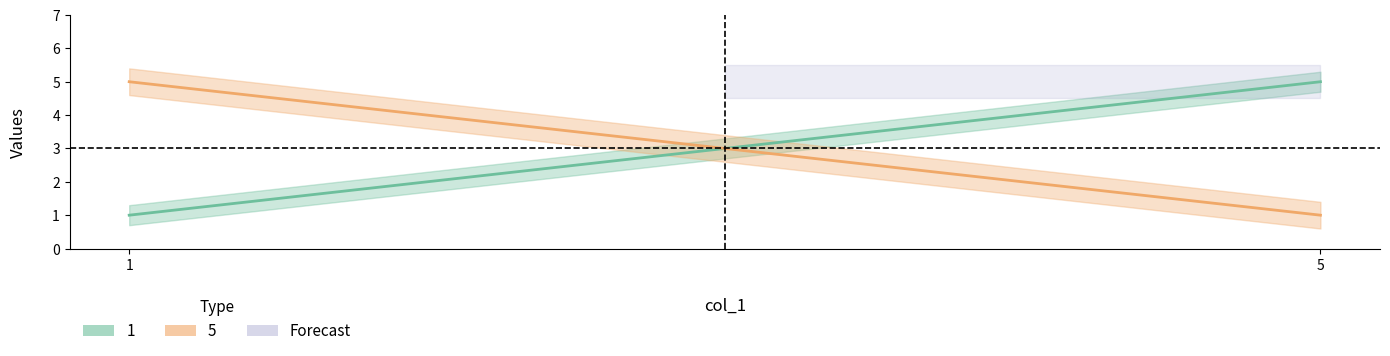

What is the sum of all 1 values?

6